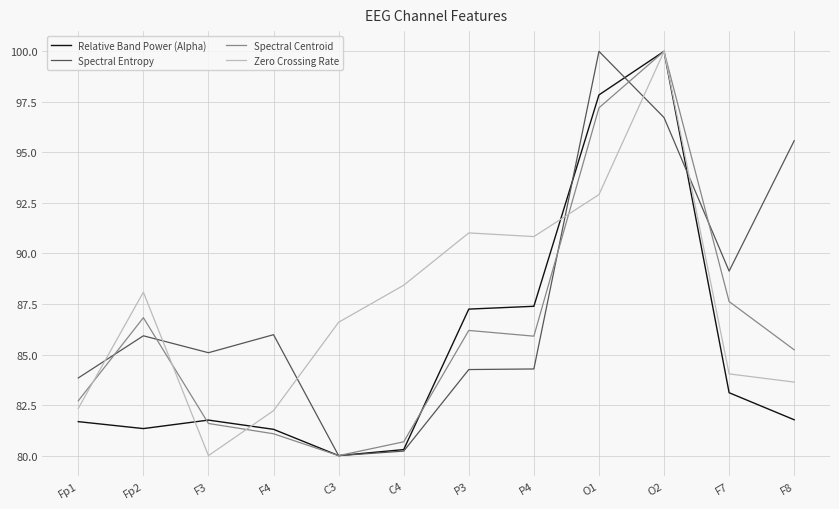

At which label is Zero Crossing Rate closest to 90?

P4